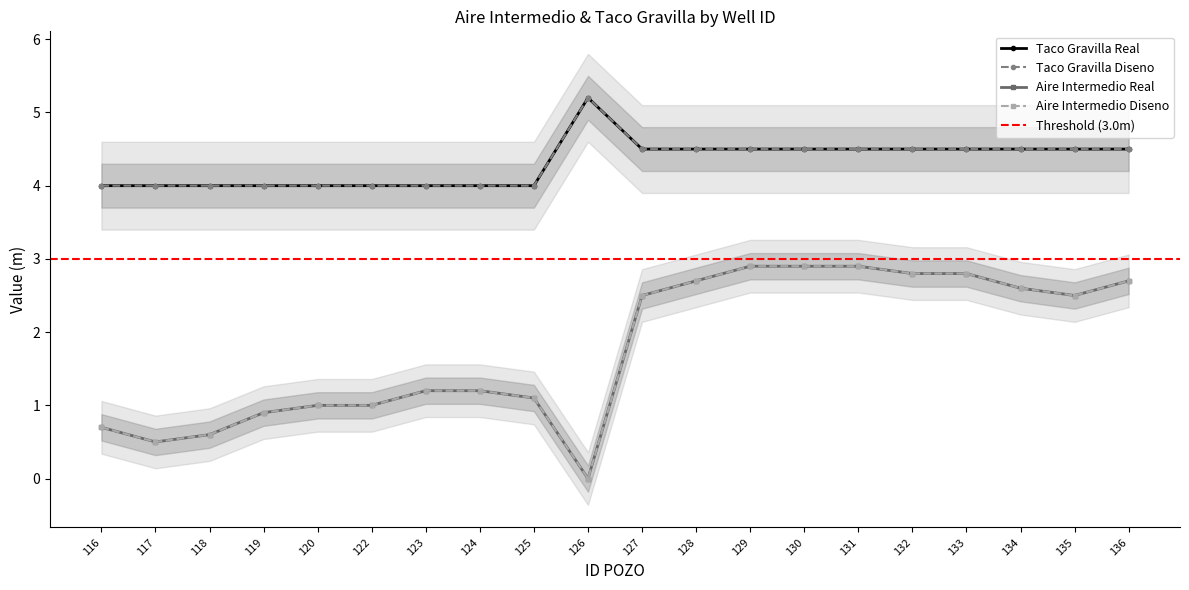

List the labels in order of TACO GRAVILLA REAL value, smallest first.

116, 117, 118, 119, 120, 122, 123, 124, 125, 127, 128, 129, 130, 131, 132, 133, 134, 135, 136, 126